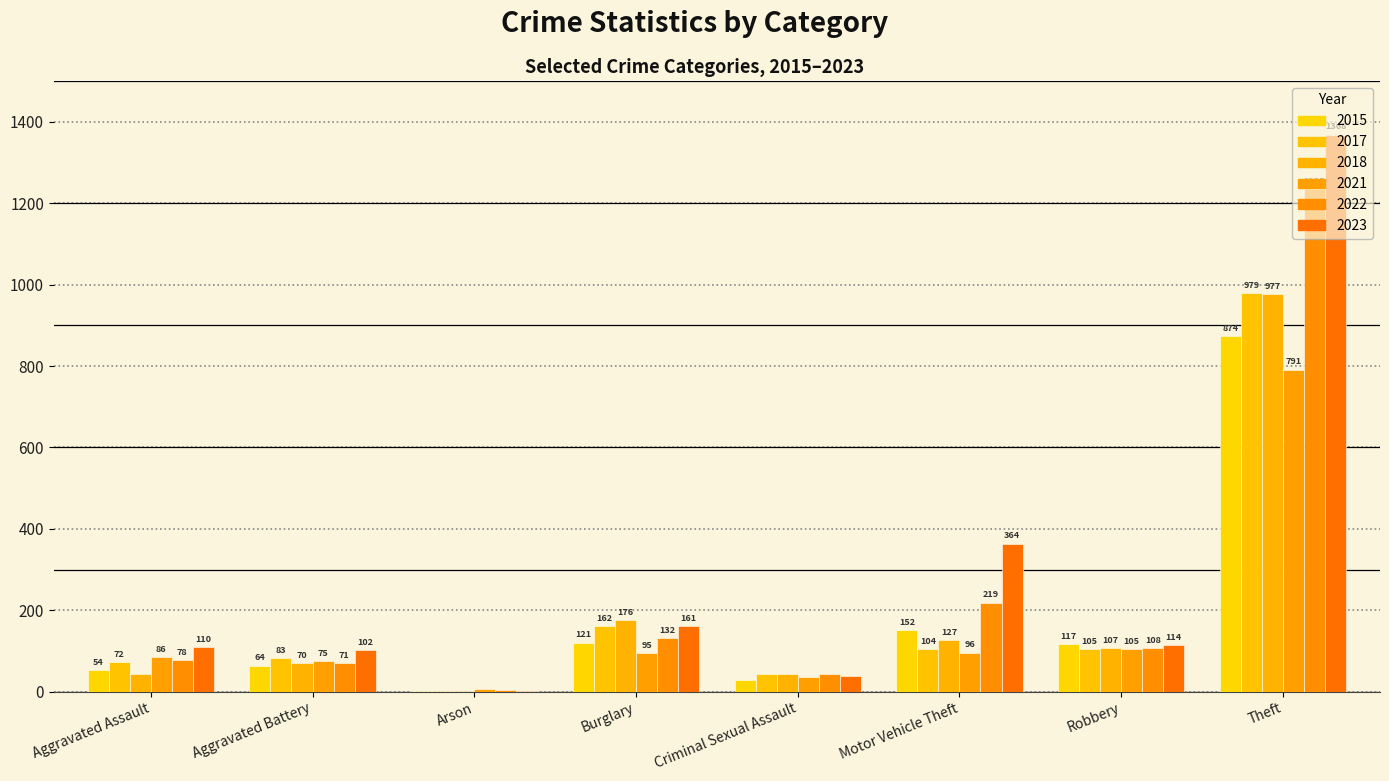

What are all the series names shown in the legend?

2015, 2017, 2018, 2021, 2022, 2023